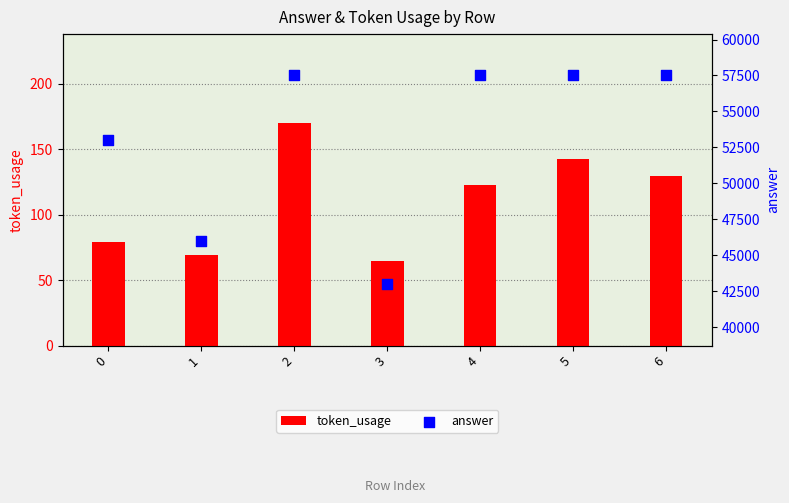

Is the value of answer at 1 greater than the value of token_usage at 0?

Yes